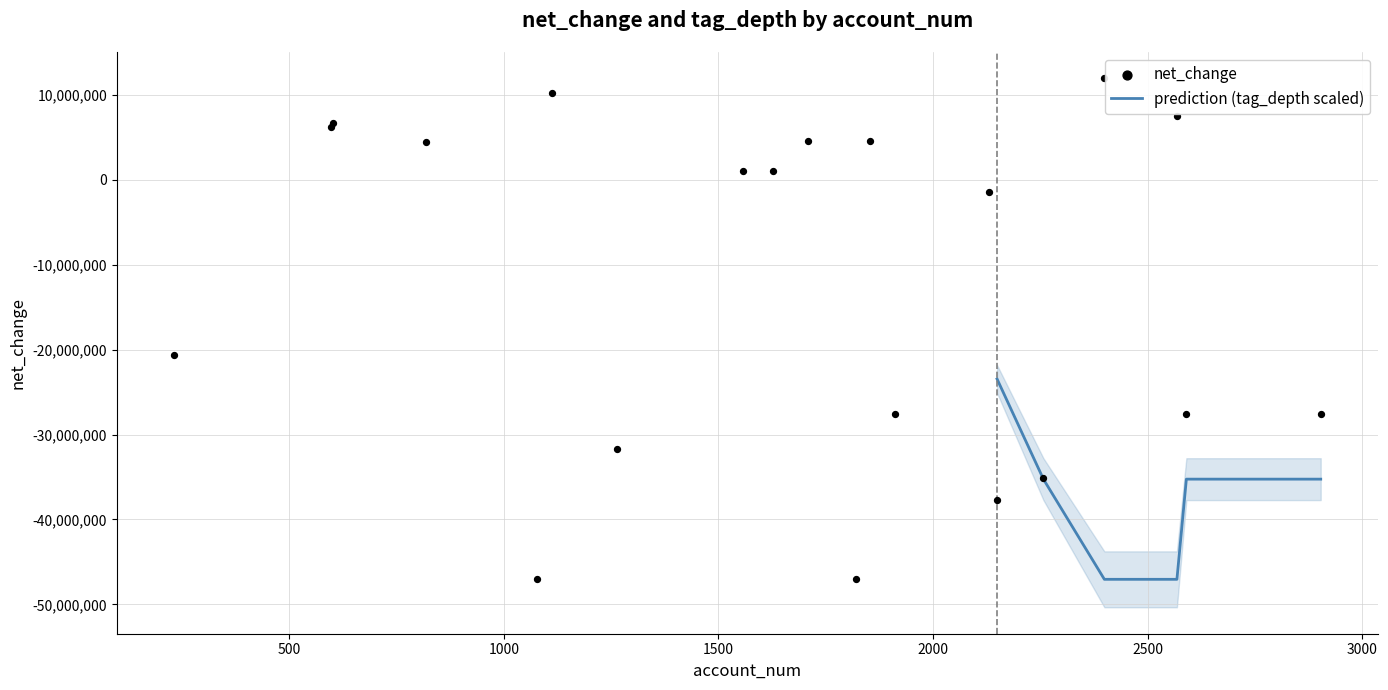

What is the highest value of the prediction (tag_depth scaled) series?

-23451400